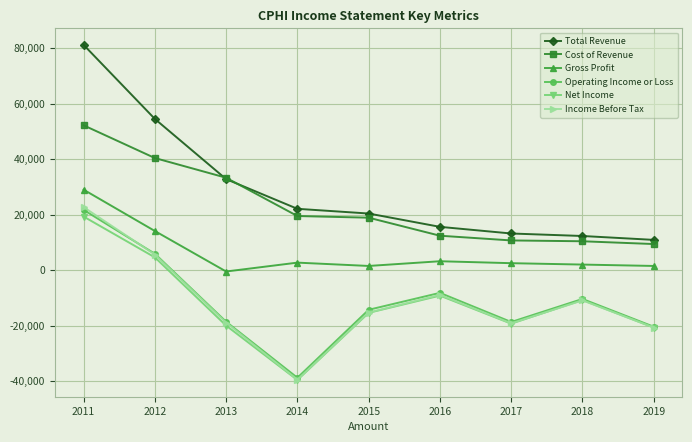

Is this an area chart (filled region under the line)?

No